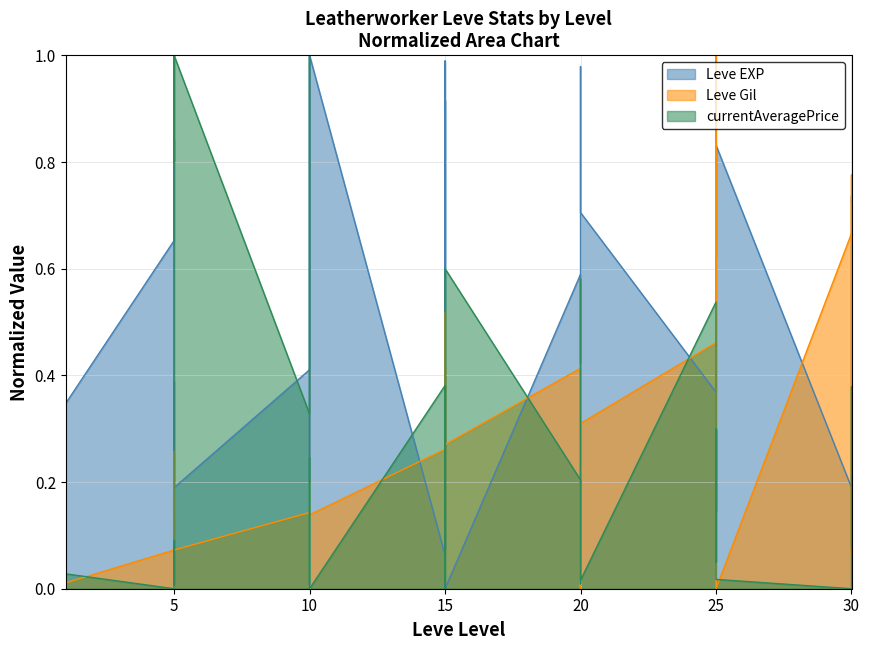

Which series ends up on top after the final intersection of Leve EXP and Leve Gil?

Leve Gil